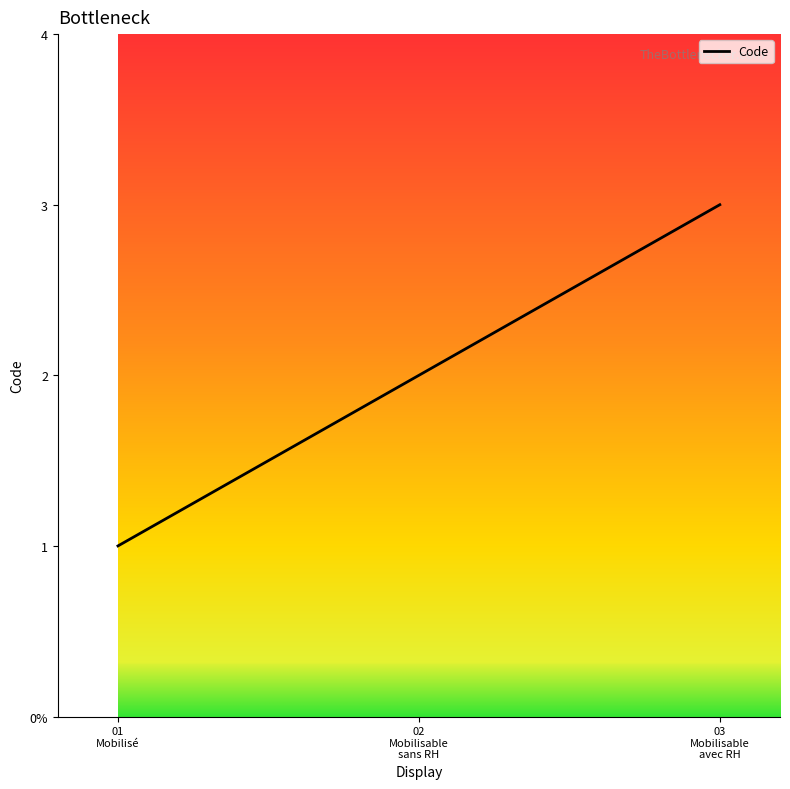

Count the values in the range 1 to 3.

3